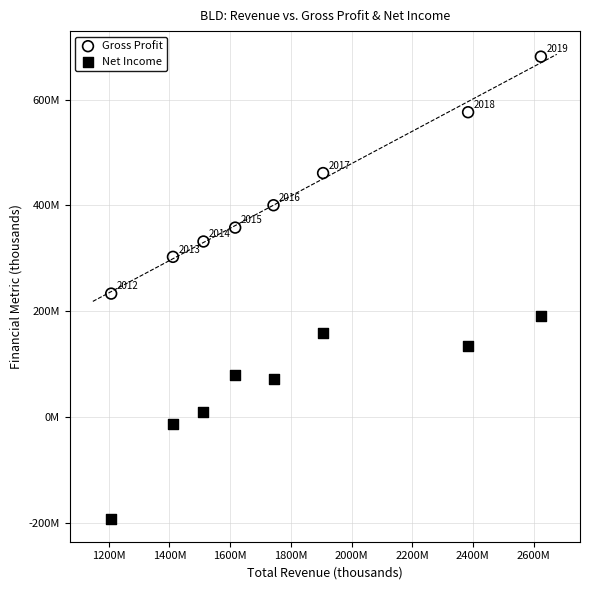

Which series reaches the maximum Y coordinate?

Gross Profit